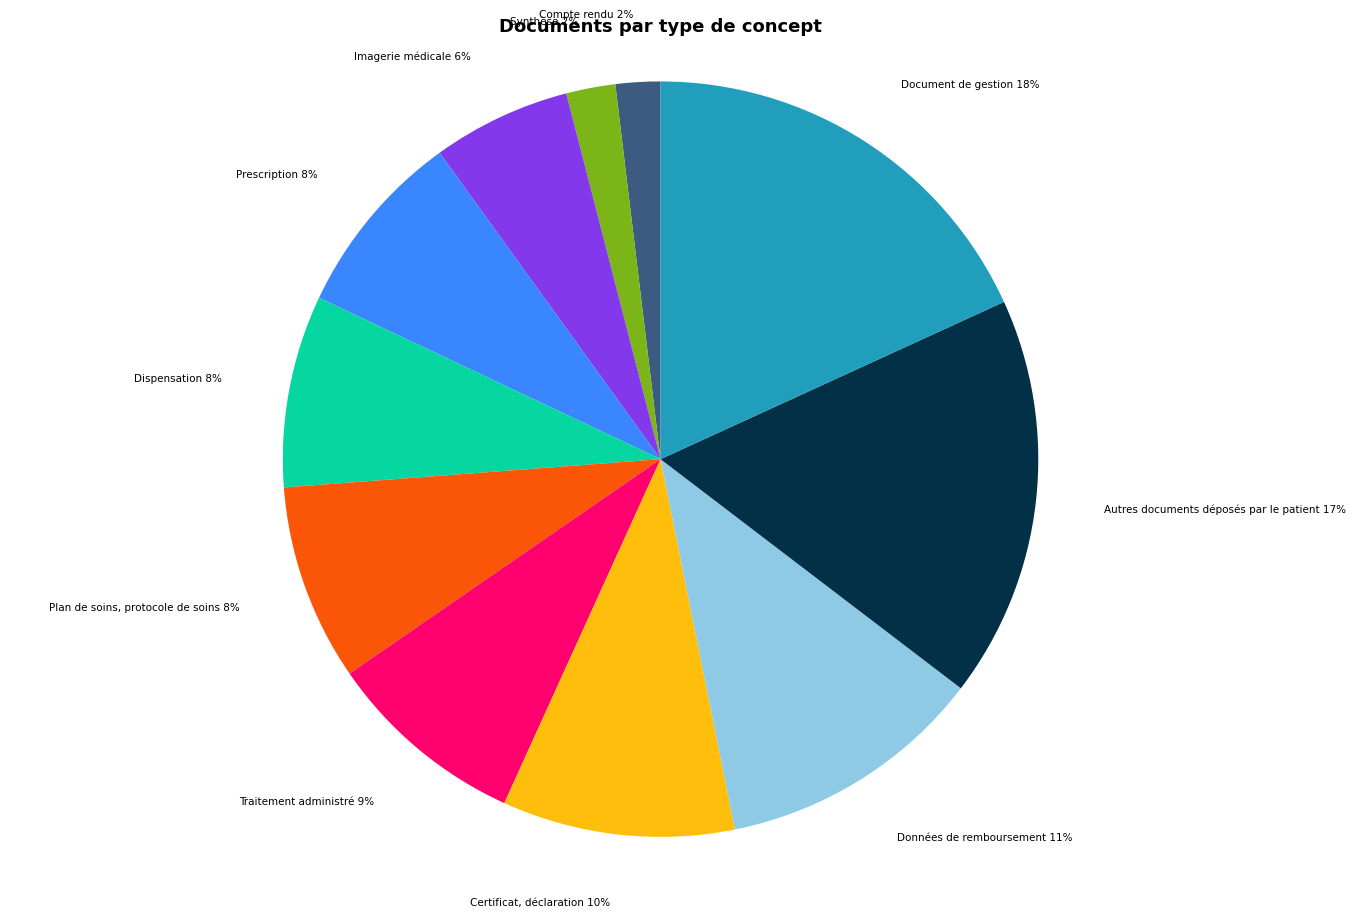

Is the sum of Traitement administré and Imagerie médicale greater than half?

No